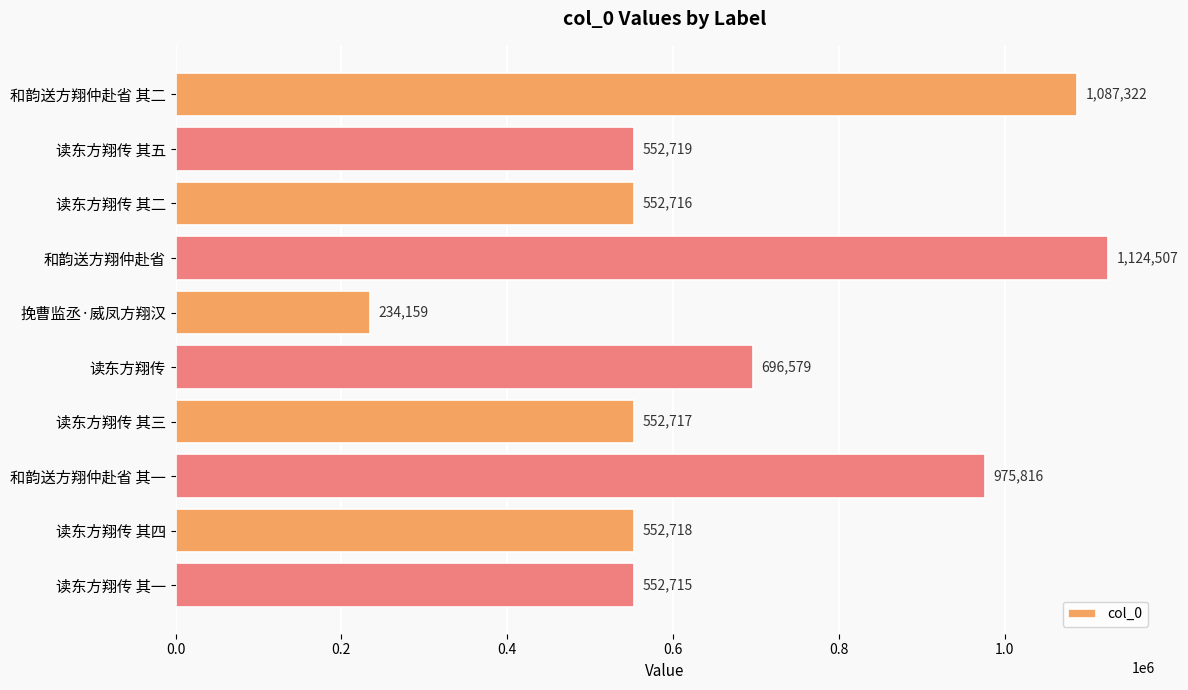

List the labels in order of value, smallest first.

挽曹监丞·威凤方翔汉, 读东方翔传 其一, 读东方翔传 其二, 读东方翔传 其三, 读东方翔传 其四, 读东方翔传 其五, 读东方翔传, 和韵送方翔仲赴省 其一, 和韵送方翔仲赴省 其二, 和韵送方翔仲赴省